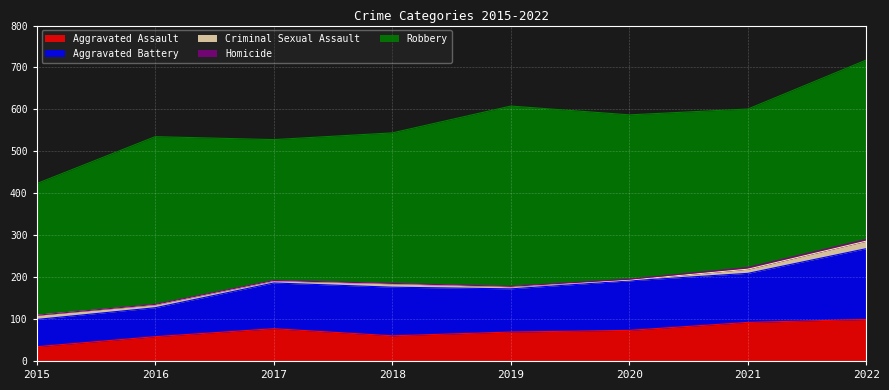

True or false: Aggravated Assault and Homicide intersect in this chart.

False